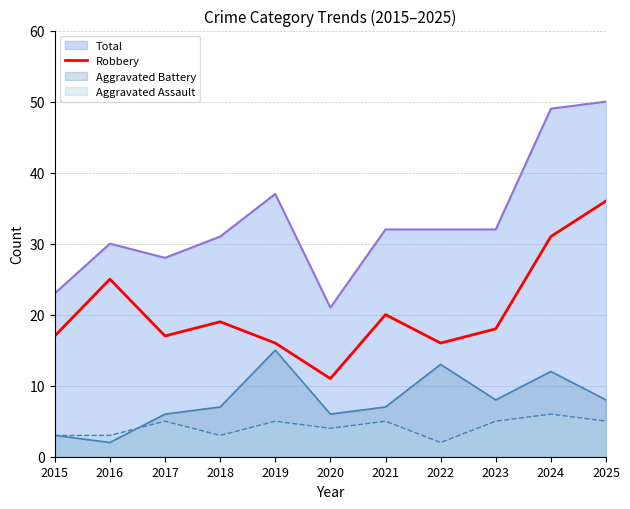

At 2025, list the series in order from largest to smallest.

Total, Robbery, Aggravated Battery, Aggravated Assault